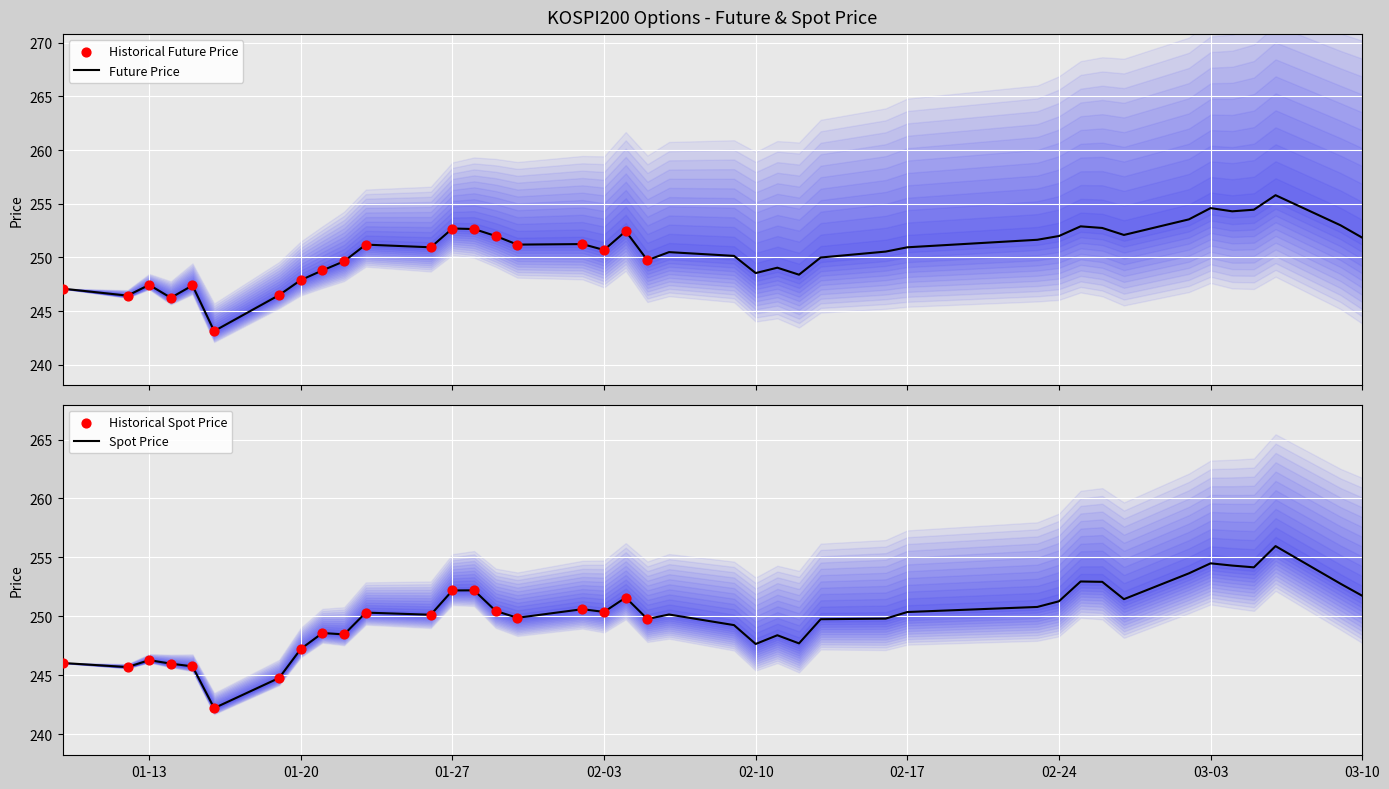

What are all the series names shown in the legend?

SPOT_PRICE, FUTURE_PRICE